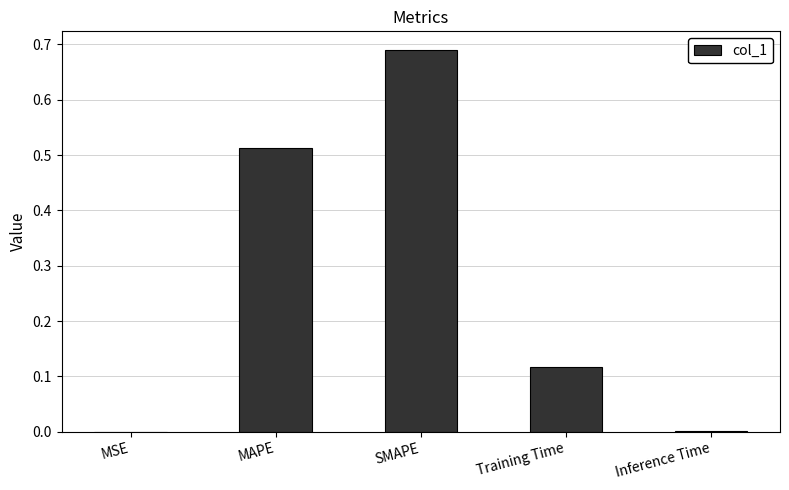

The value at Inference Time is 0.0. True or false?

True